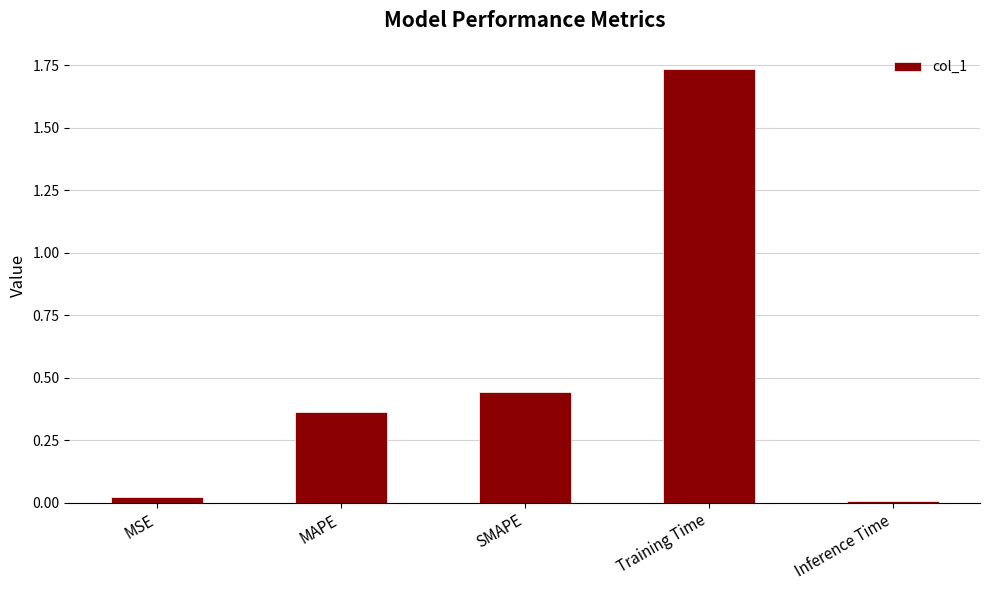

What is the difference between the values at Training Time and MAPE?

1.4